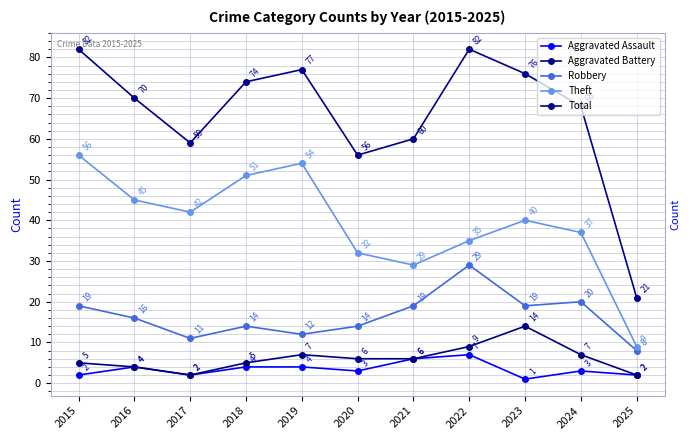

Rank the series at 2022 from lowest to highest value.

Aggravated Assault, Aggravated Battery, Robbery, Theft, Total